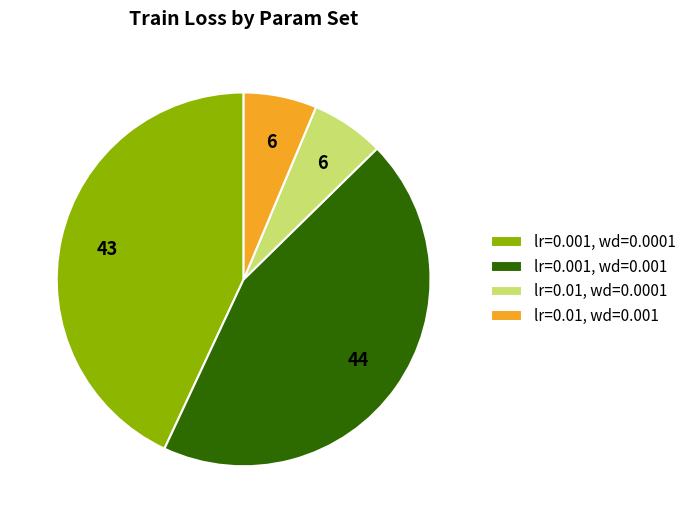

Is there a majority slice in this chart?

No